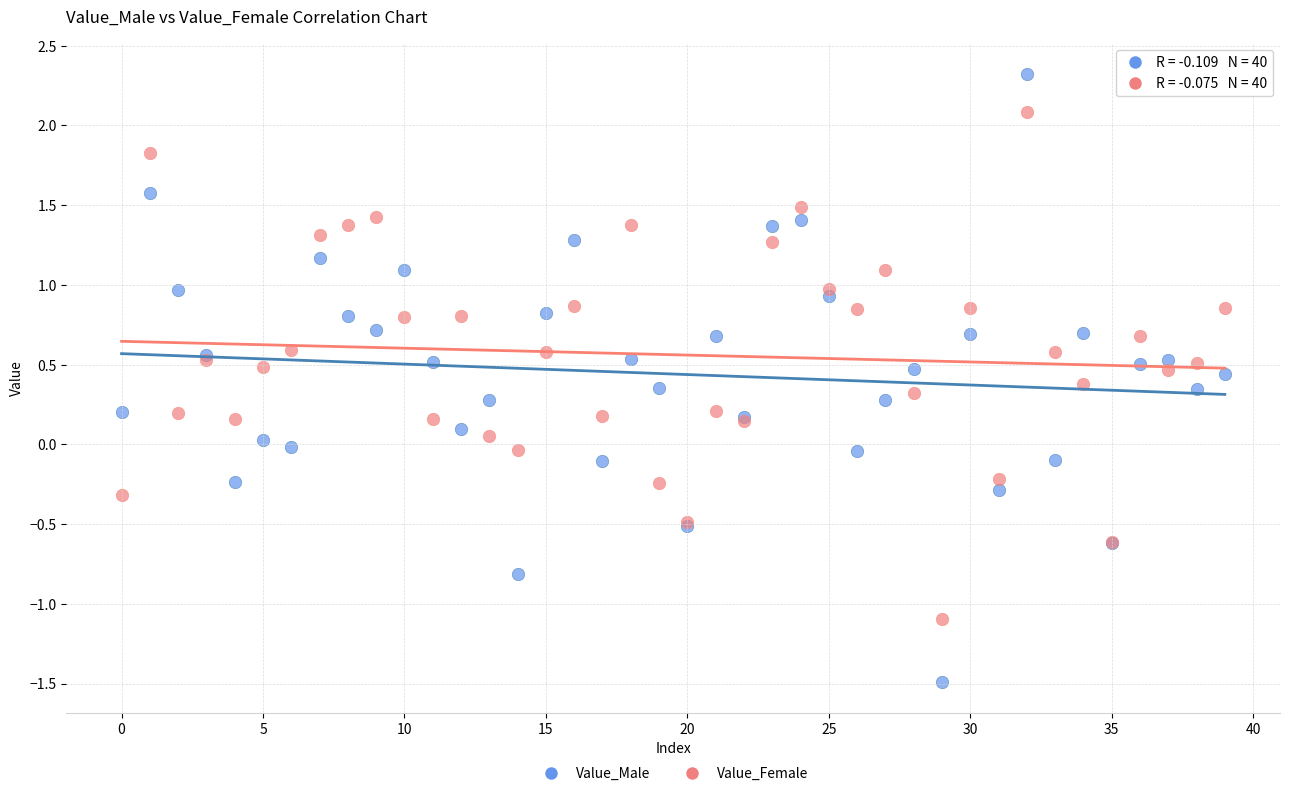

What are all the series names shown in the legend?

Value_Male, Value_Female